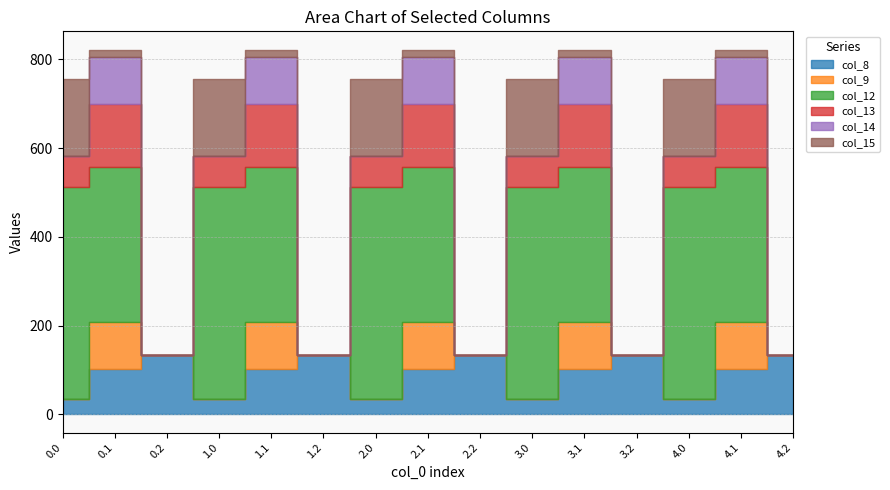

List the series in order of their peak value, lowest first.

col_9, col_14, col_8, col_13, col_15, col_12